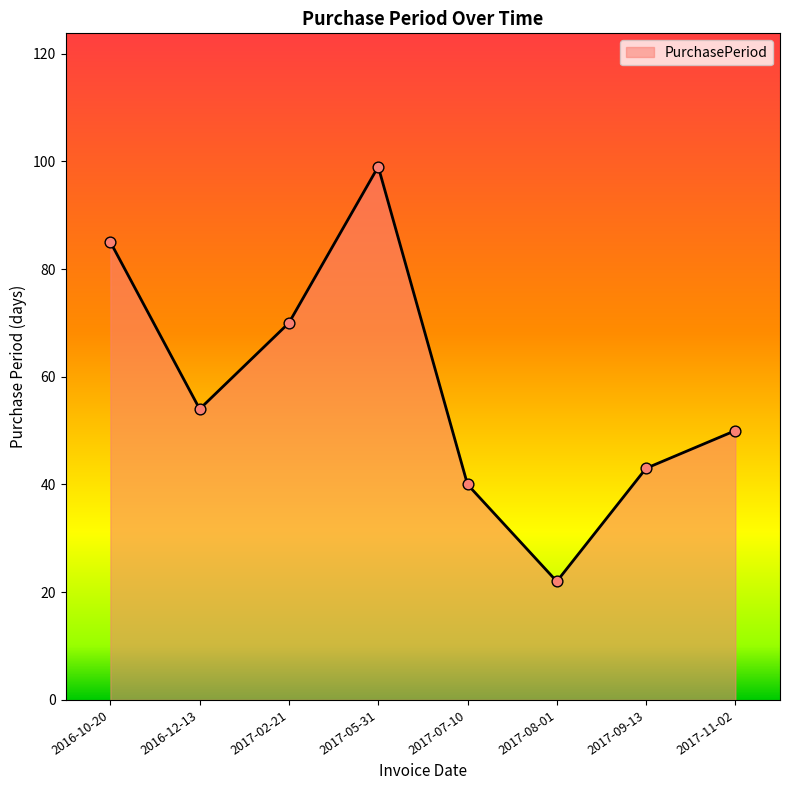

What is the change in value from 2016-12-13 to 2017-07-10?

-14